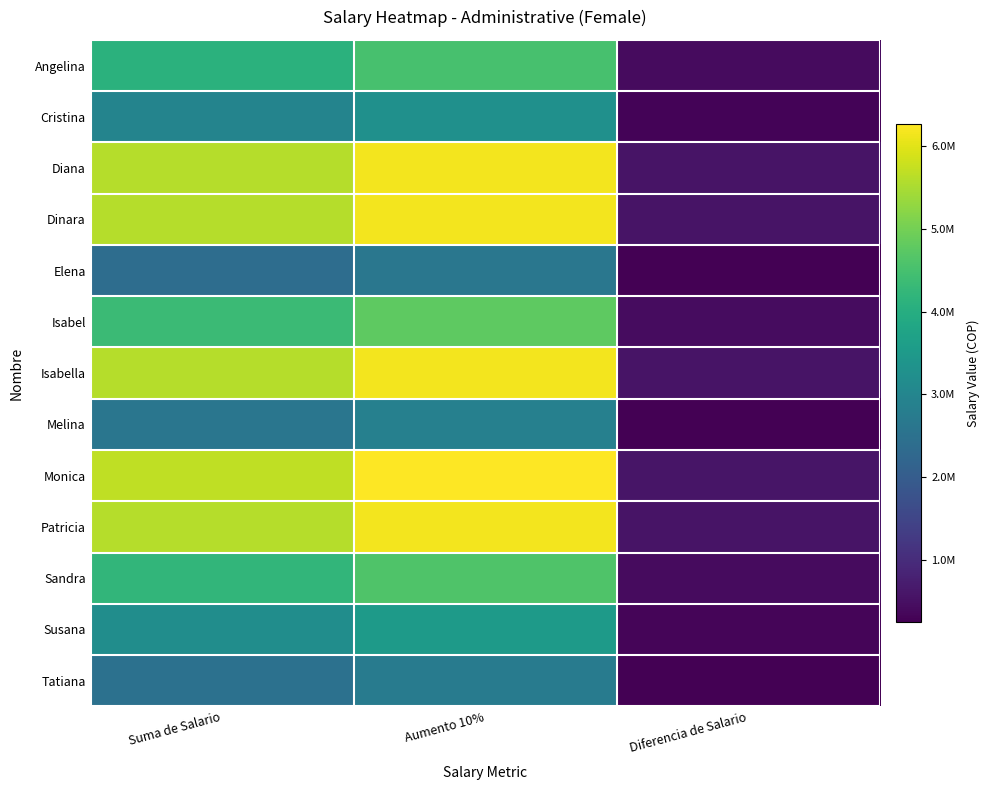

Which has a higher value, Diferencia de Salario or Aumento 10%?

Aumento 10%